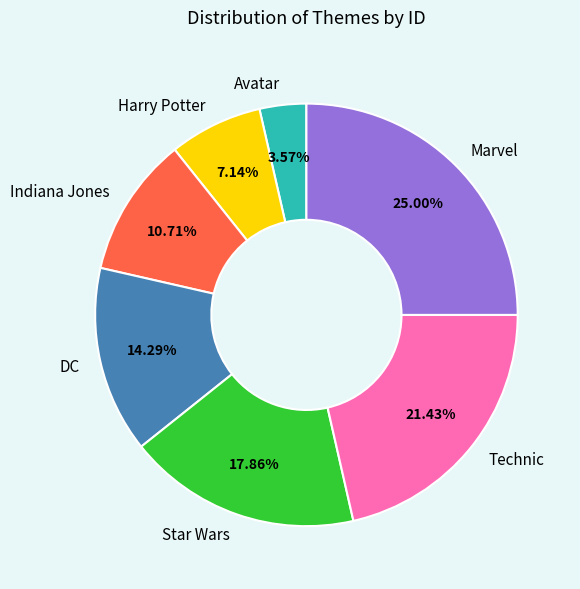

Count the number of slices in the pie.

7